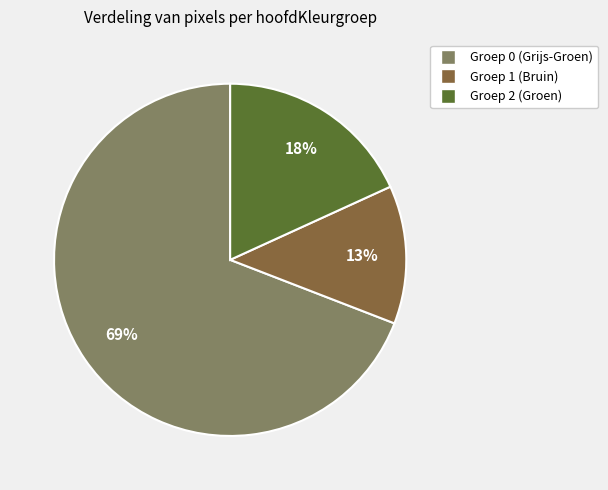

How many segments does this pie chart have?

3